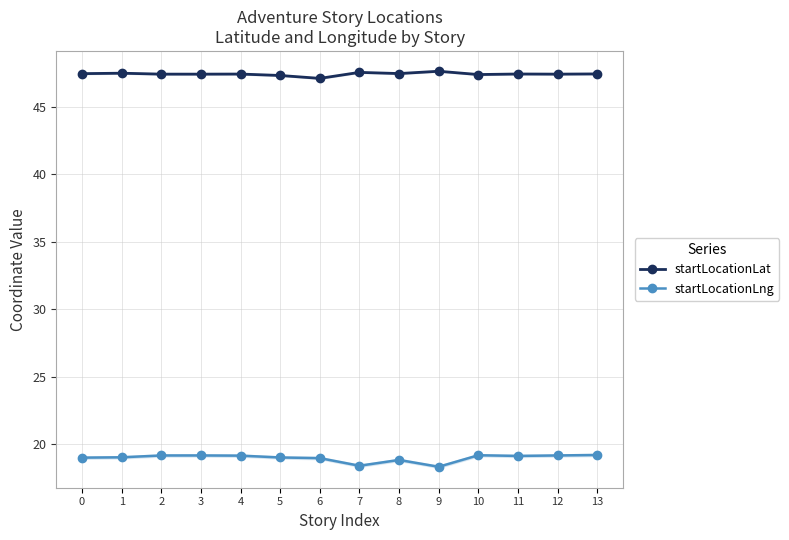

Which series has the largest total across all categories?

startLocationLat